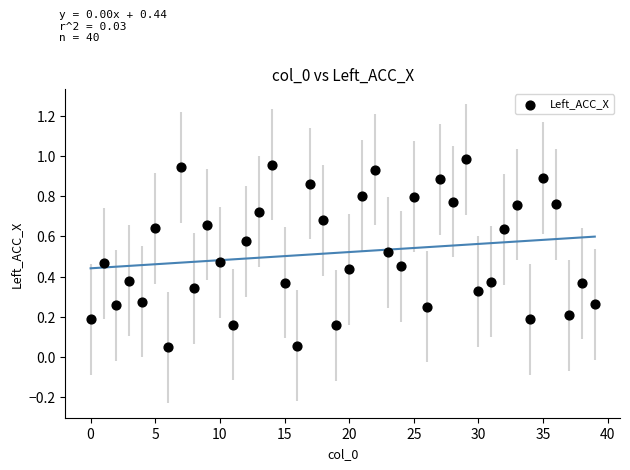

How many points are shown in the scatter plot?

40